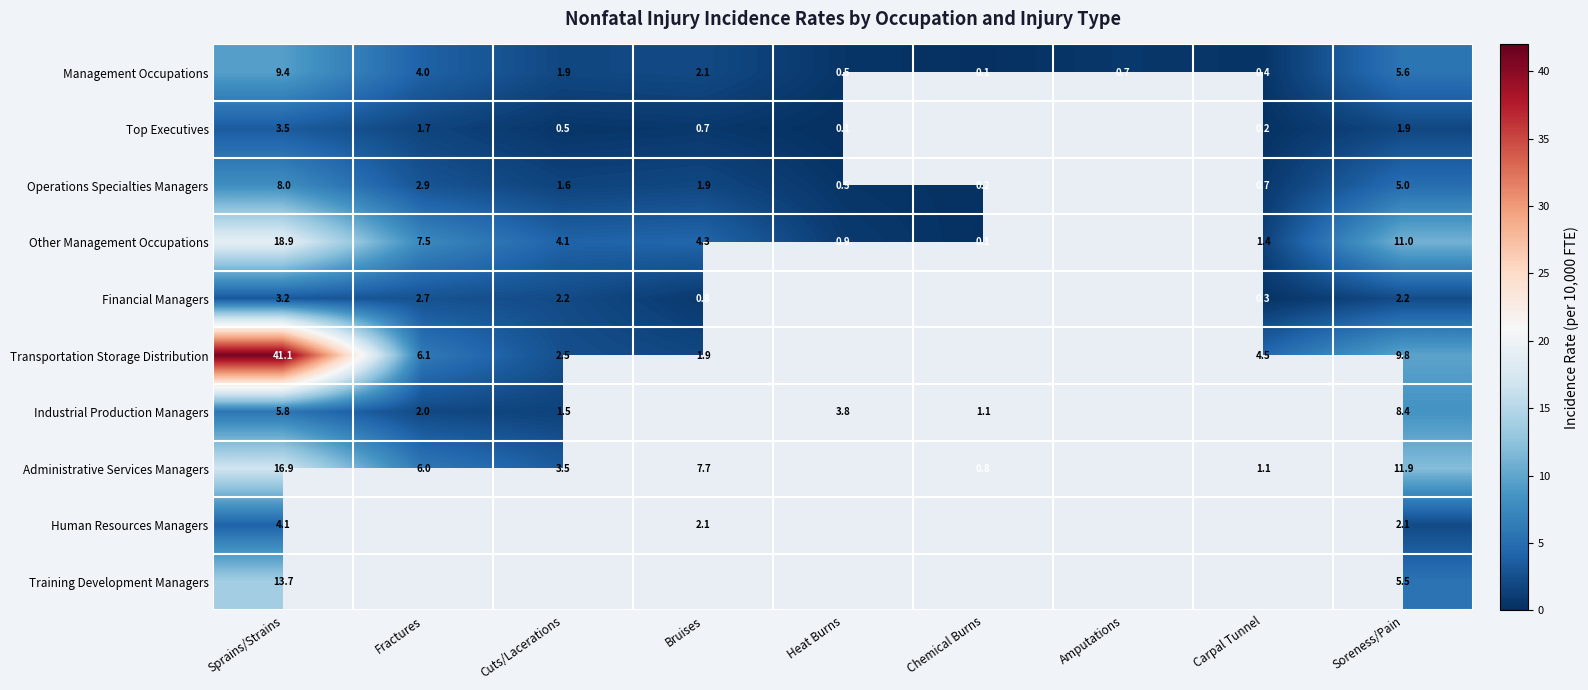

What is the average value of the Management Occupations series?

2.7